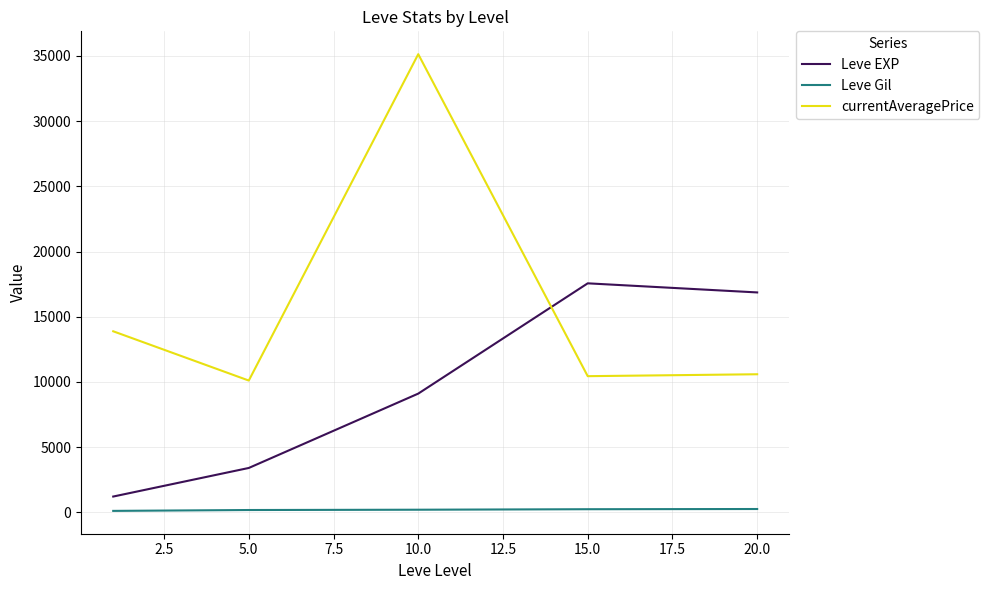

What is the difference between the maximum and minimum values in the currentAveragePrice series?

25028.3